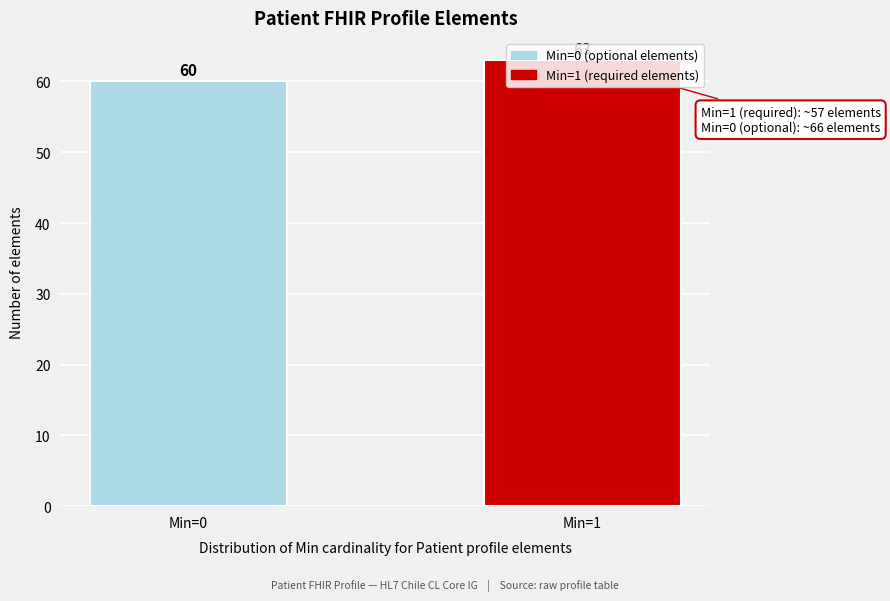

Which has a higher value, Min=1 or Min=0?

Min=1